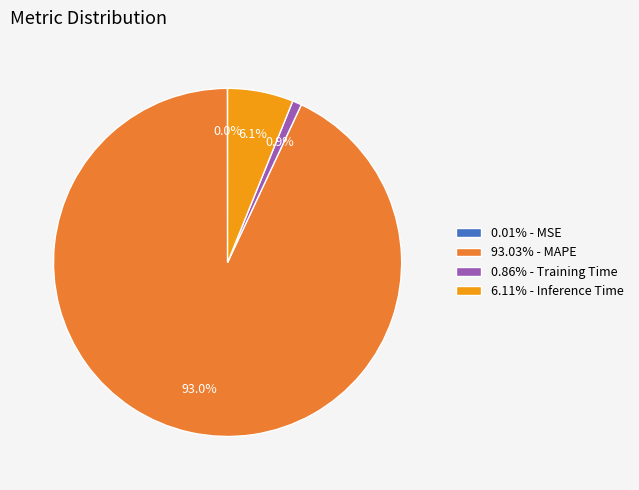

Is there any slice that represents more than half of the pie?

Yes